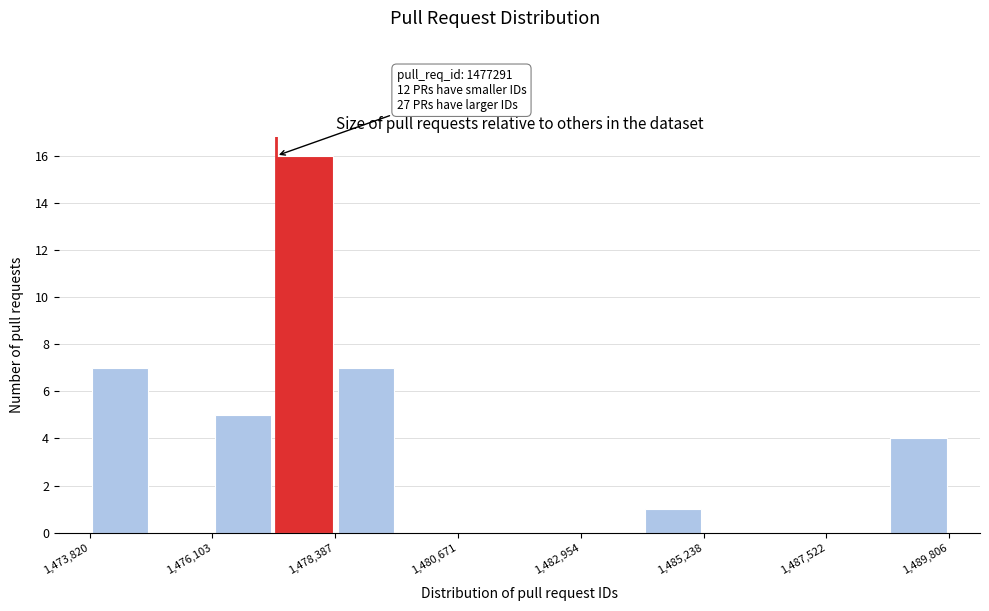

Read against the x-axis, roughly where is the centre of the tallest bar?

1478000